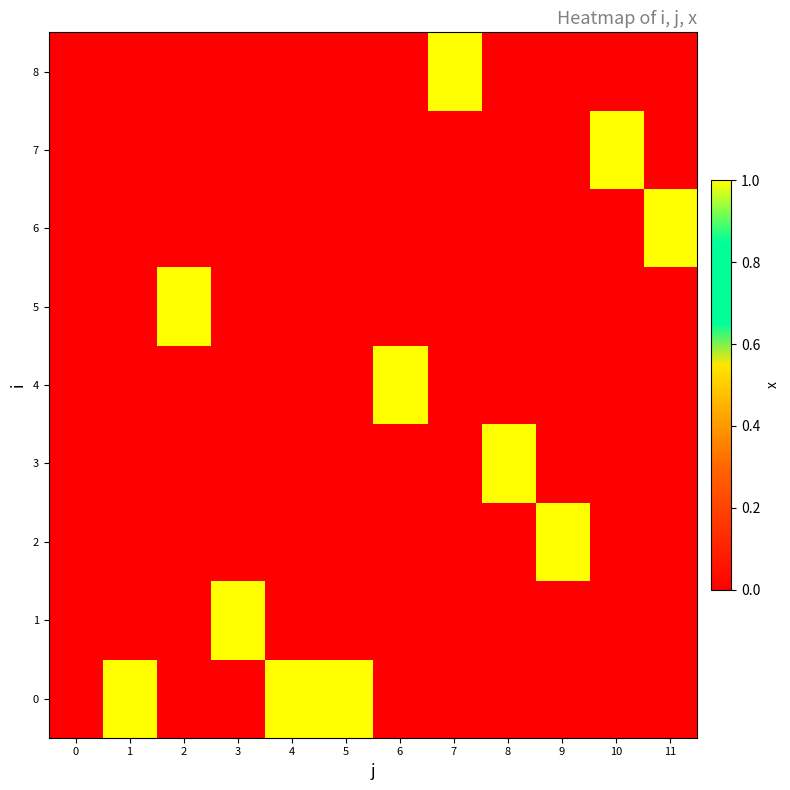

How many series are shown in this chart?

9